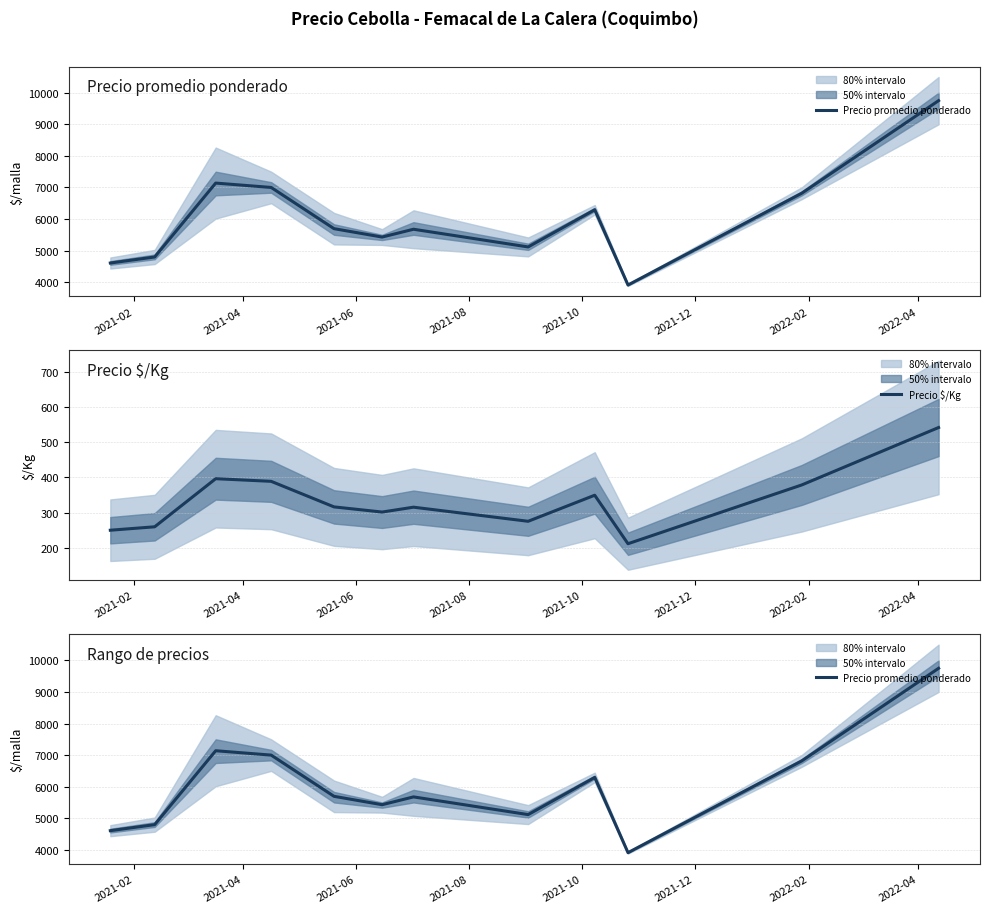

What is the lowest value of the Precio $/Kg series?

211.6